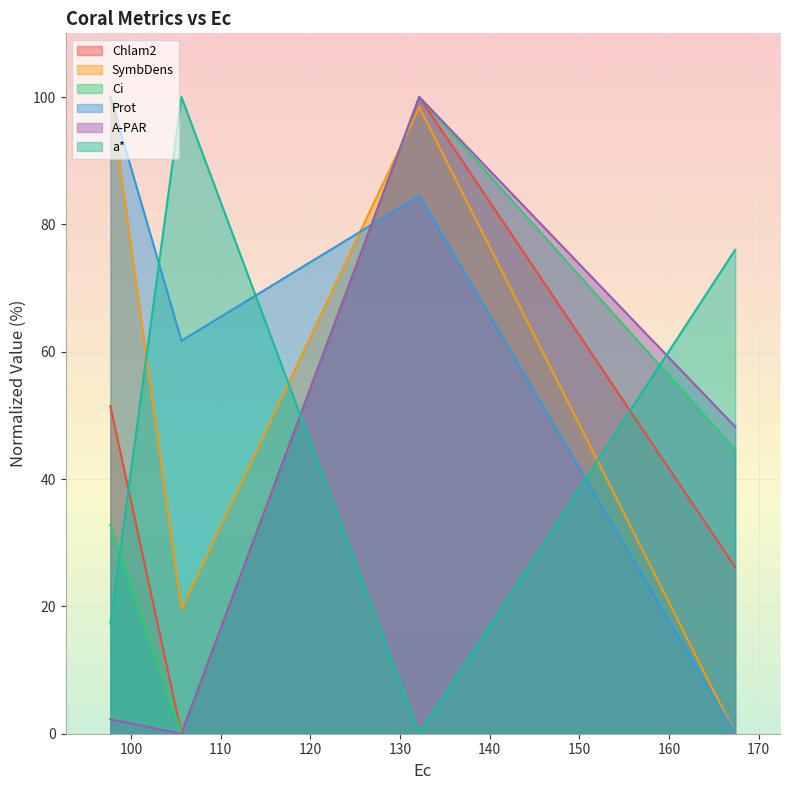

What is the label of the 2nd point from the left?

105.63118157346636